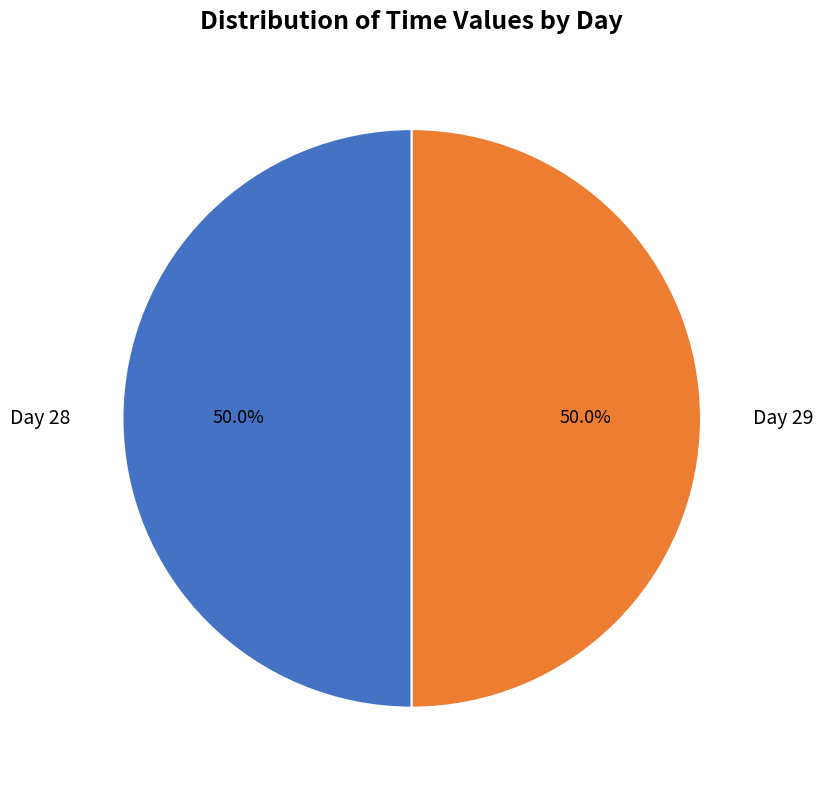

Count the number of slices in the pie.

2